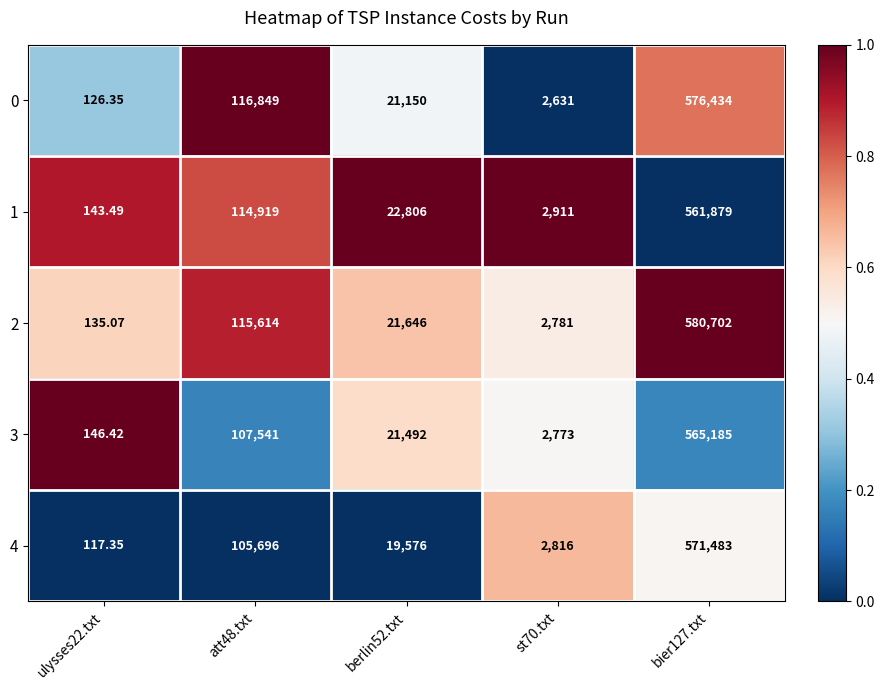

Which series has the widest spread of values?

2